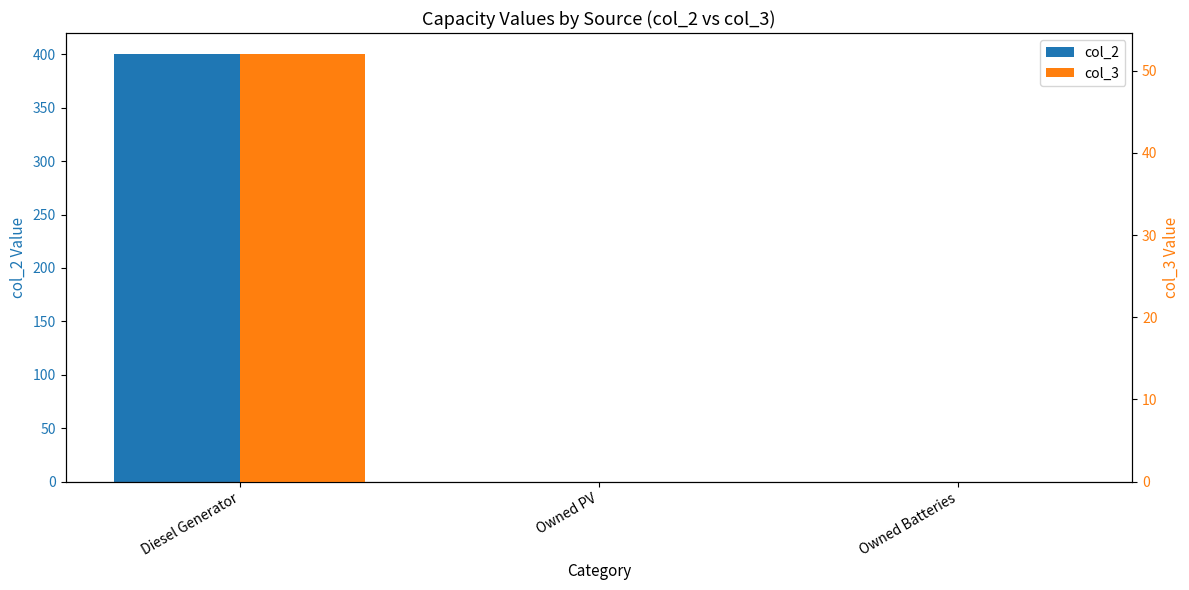

Is the value of col_3 at Owned Batteries greater than the value of col_2 at Owned PV?

No